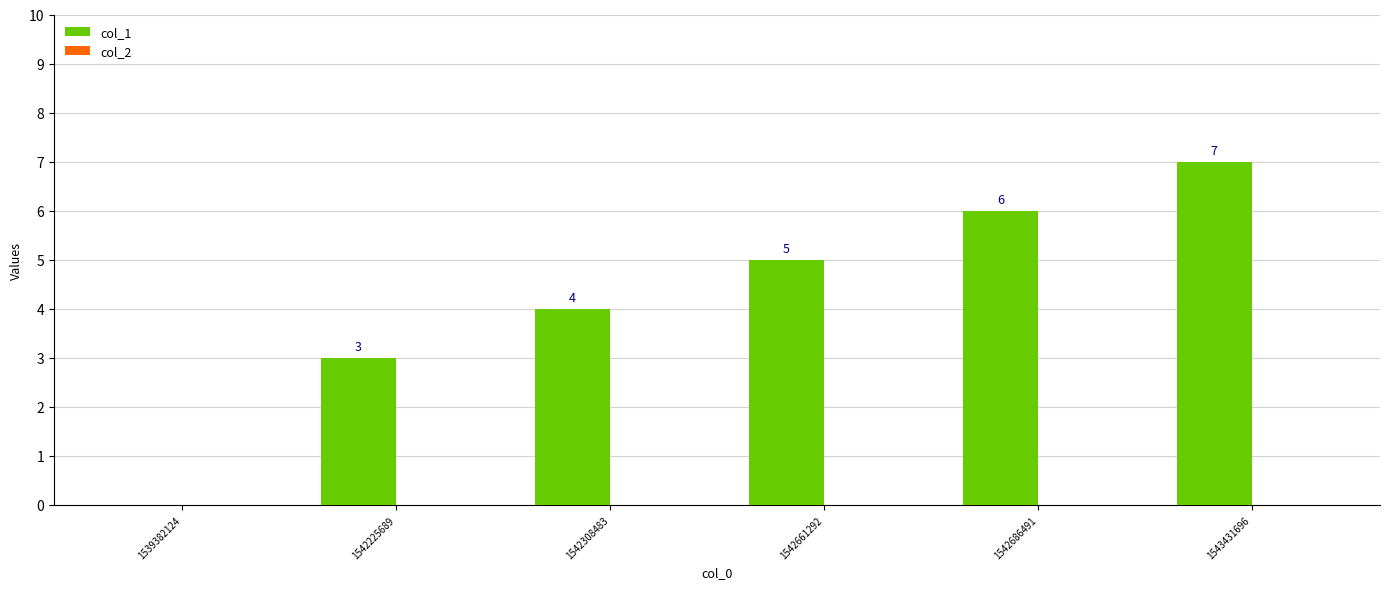

Which has a higher value, 1539382124 or 1542308483?

1542308483